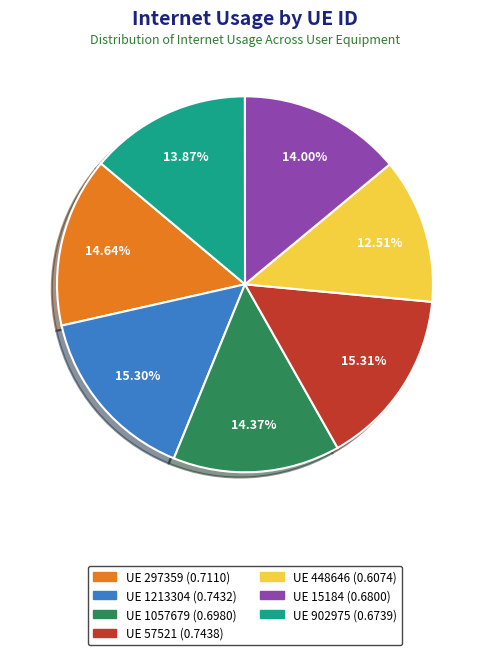

Is there any slice that represents more than half of the pie?

No